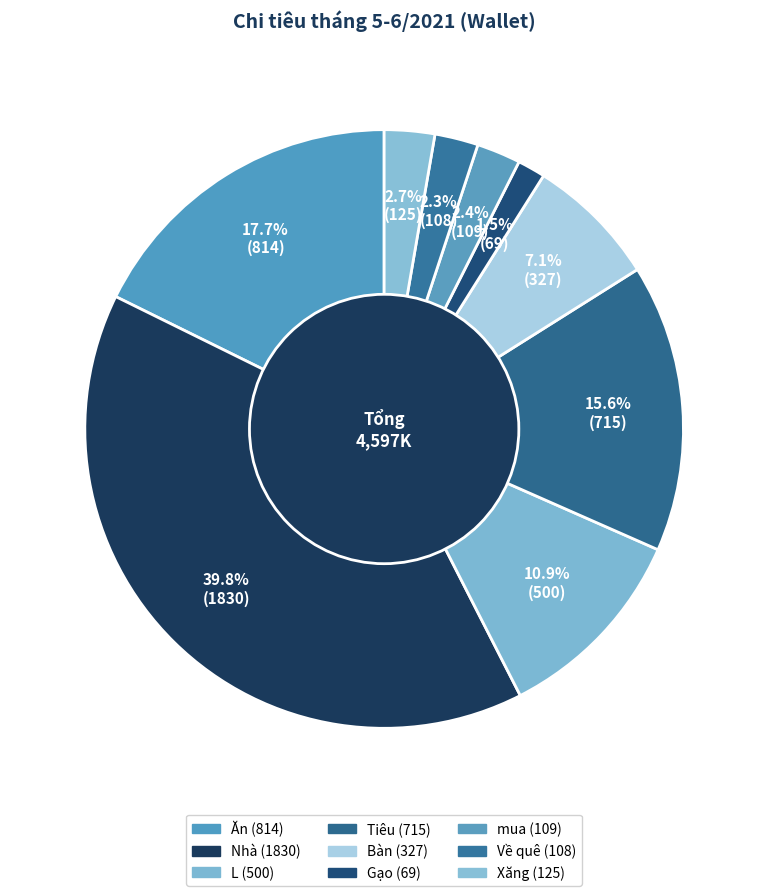

How many segments does this pie chart have?

9